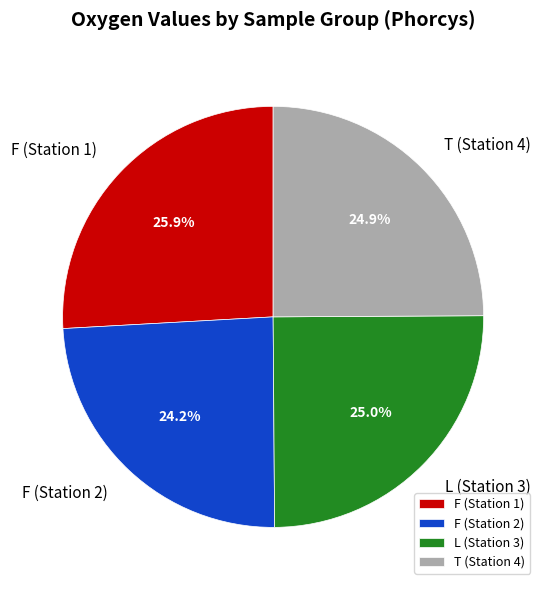

Count the number of slices in the pie.

4